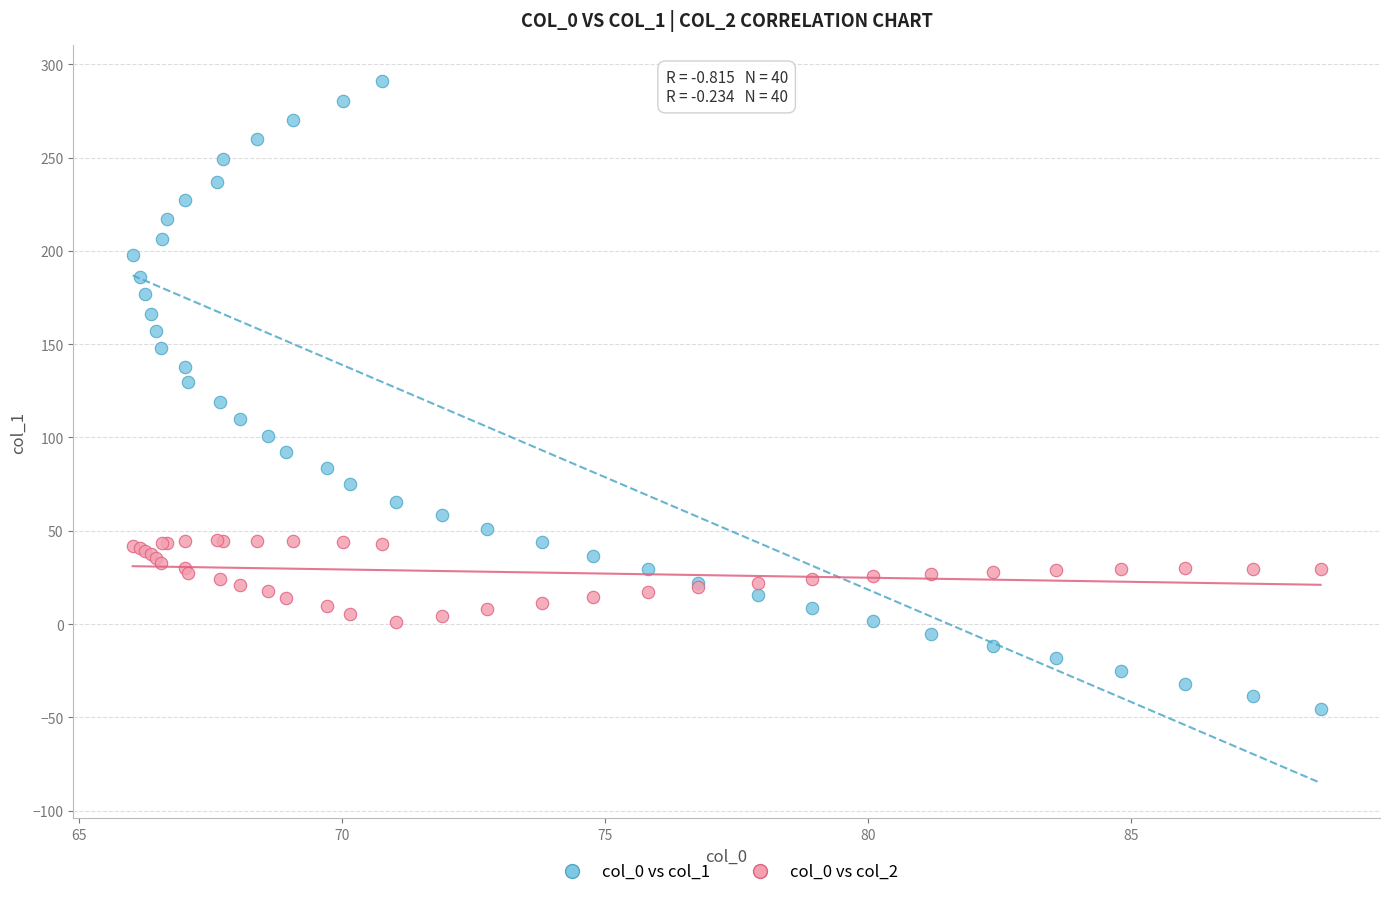

Which series has the widest spread of Y values?

col_0 vs col_1